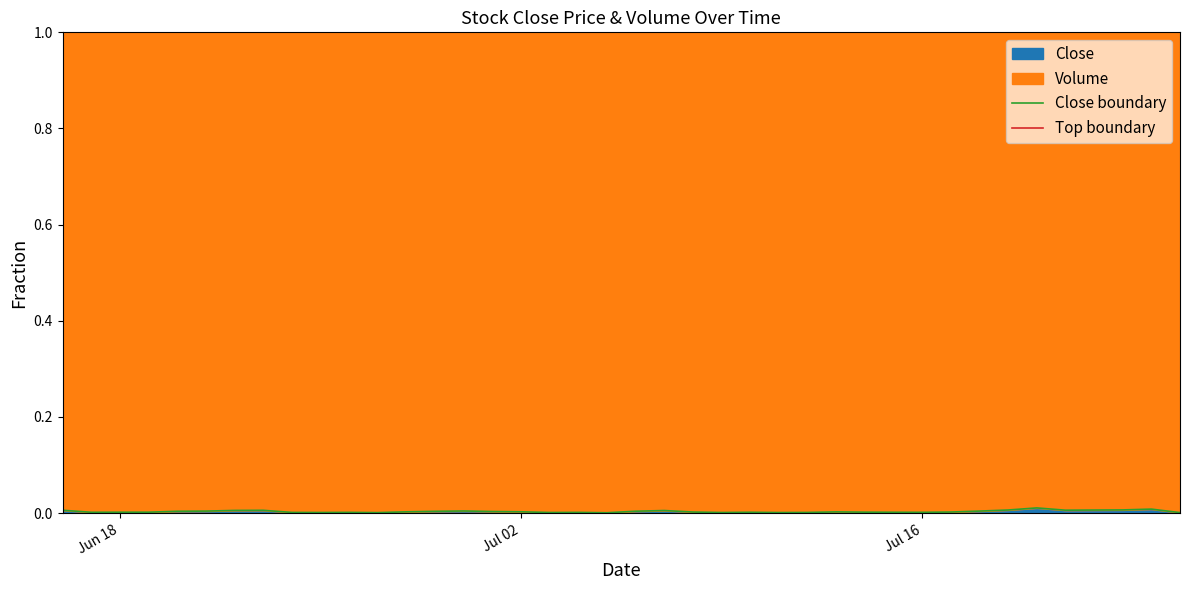

The Close series shows 0.0 at Jul 16. True or false?

True